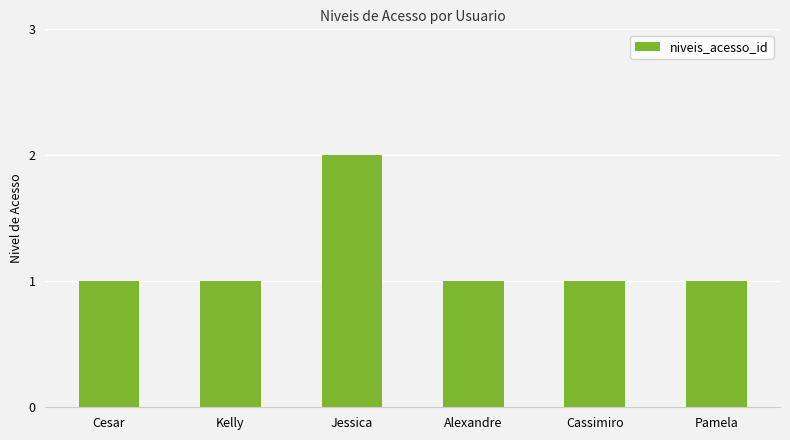

How many bars are there in total?

6